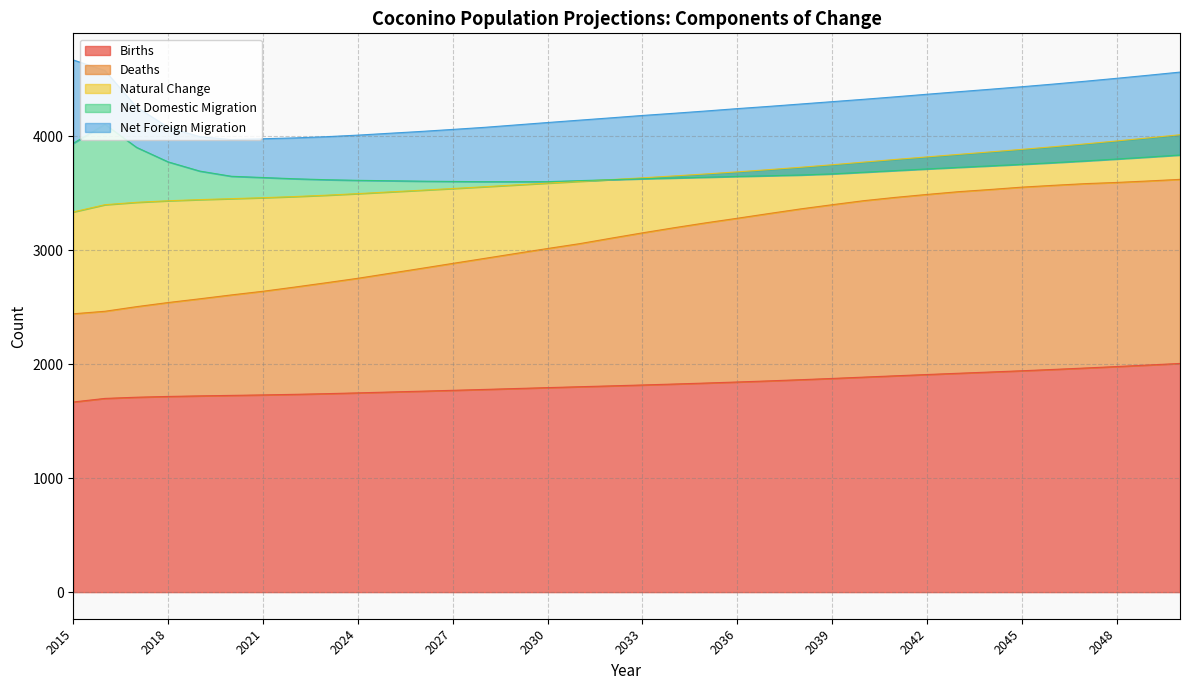

Which series has the largest total across all categories?

Births